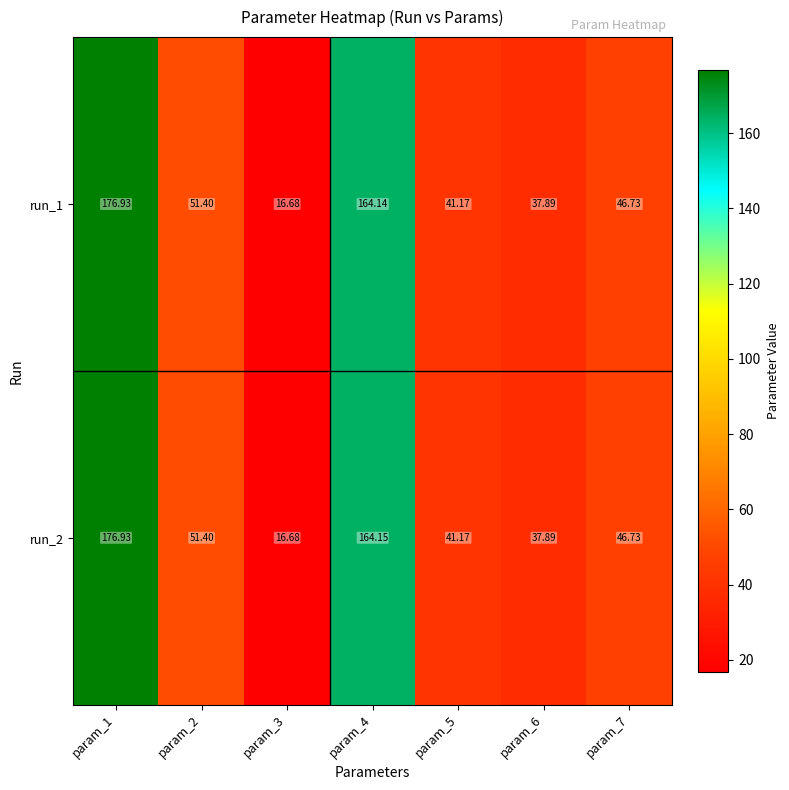

Reading left to right, list all the values displayed in this chart.

run_1: param_1=176.9	param_2=51.4	param_3=16.7	param_4=164.1	param_5=41.2	param_6=37.9	param_7=46.7
run_2: param_1=176.9	param_2=51.4	param_3=16.7	param_4=164.2	param_5=41.2	param_6=37.9	param_7=46.7